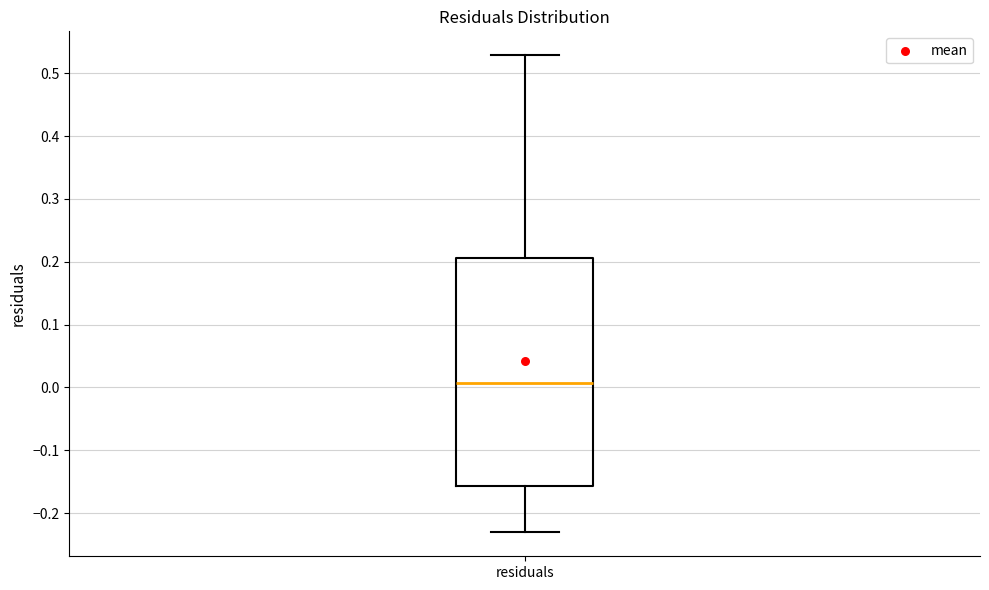

Read this box plot against the y-axis: the position of the median line, the range covered by the box, and the ends of both whiskers. The values are not printed on the chart, so give them approximately, as read against the axis.

median 0.01, box -0.16 to 0.21, whiskers -0.23 to 0.53